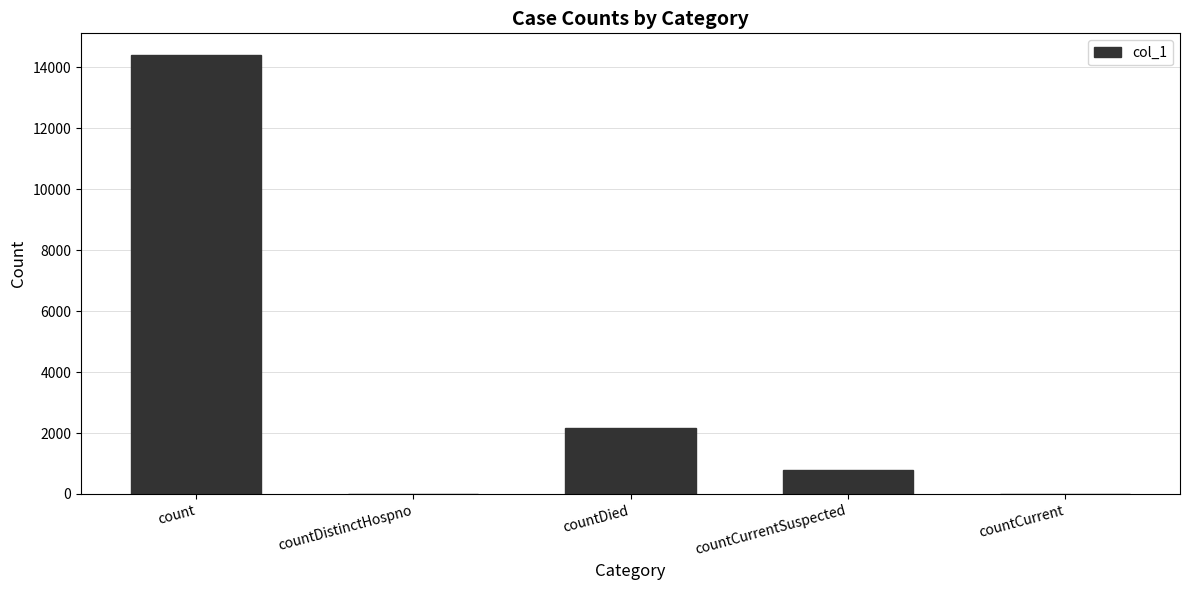

Between countCurrent and countCurrentSuspected, which is larger?

countCurrentSuspected